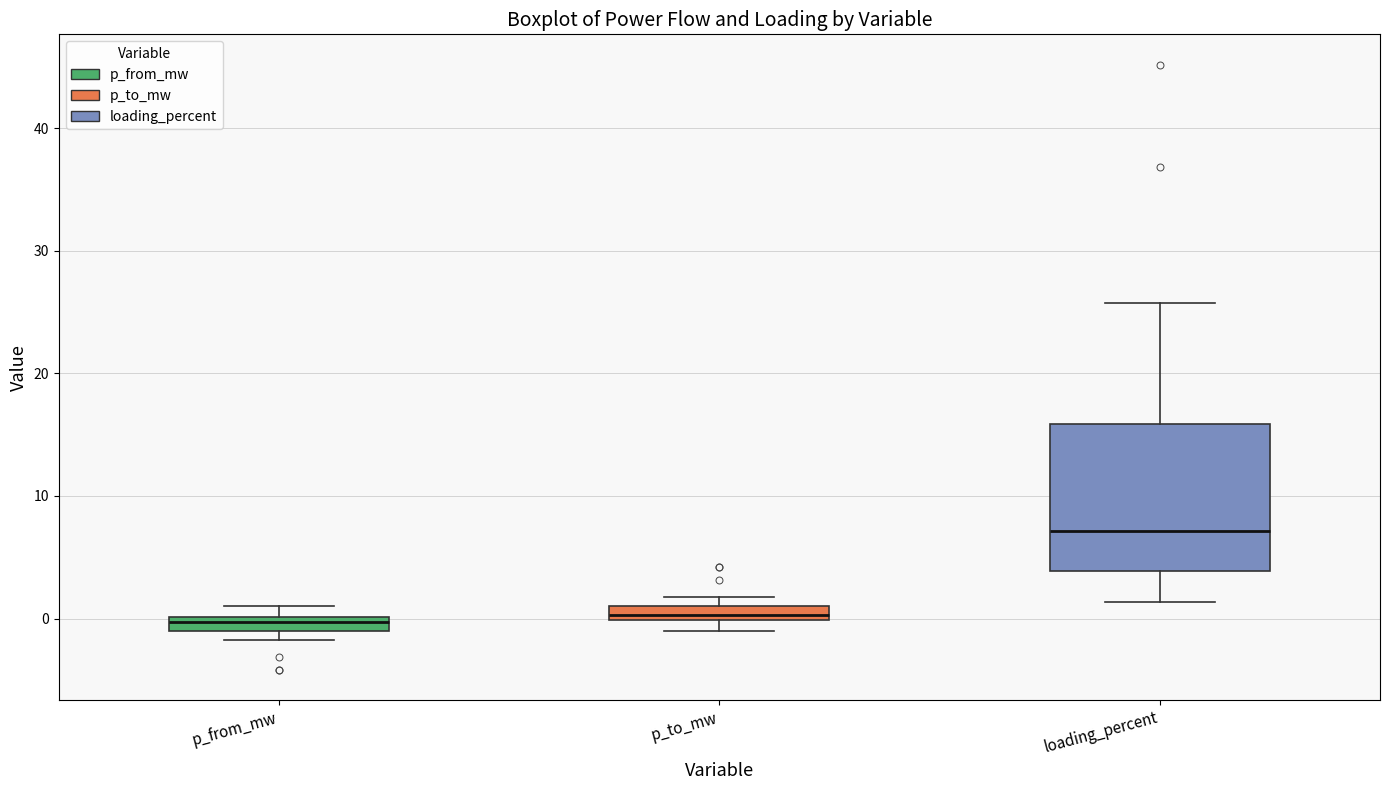

Which box is the tallest, from its lower edge to its upper edge?

loading_percent